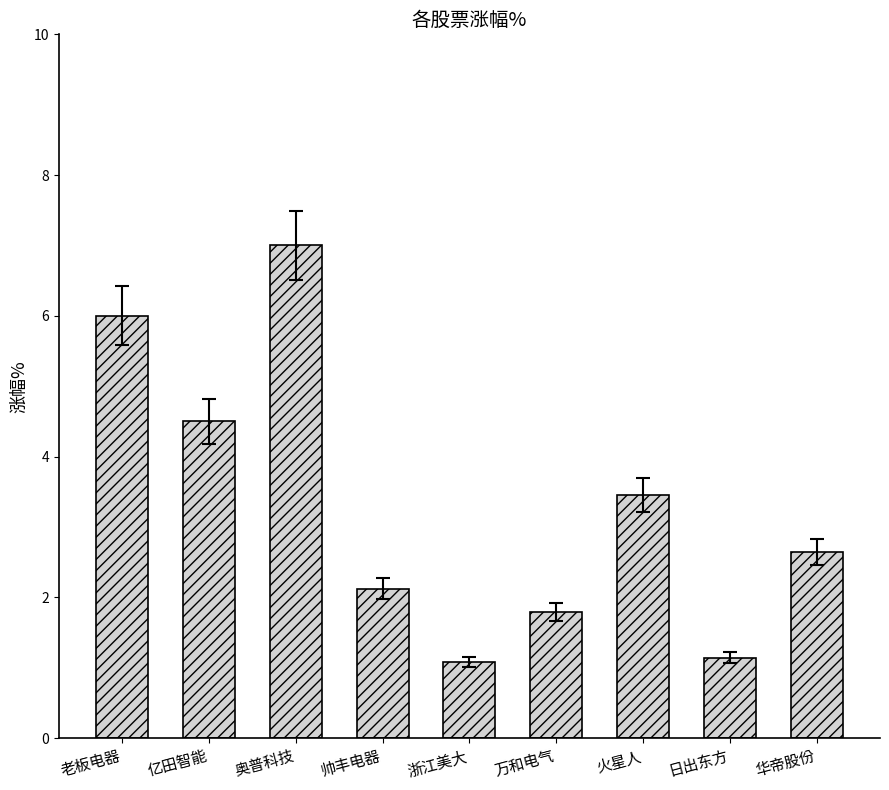

What is the difference between the maximum and minimum values?

5.9